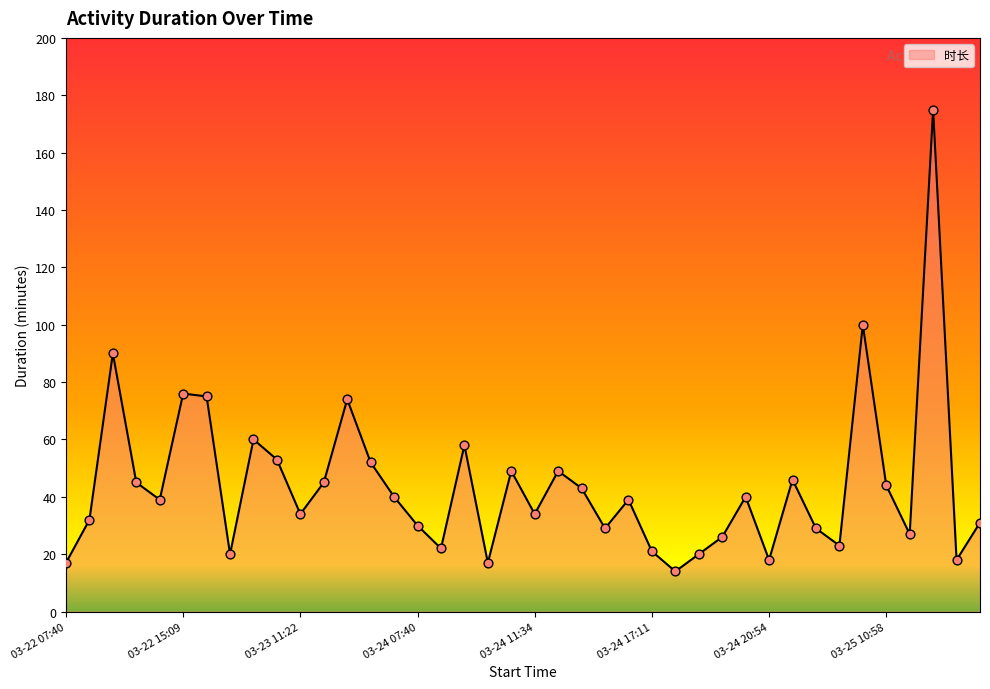

What is the smallest value displayed?

14